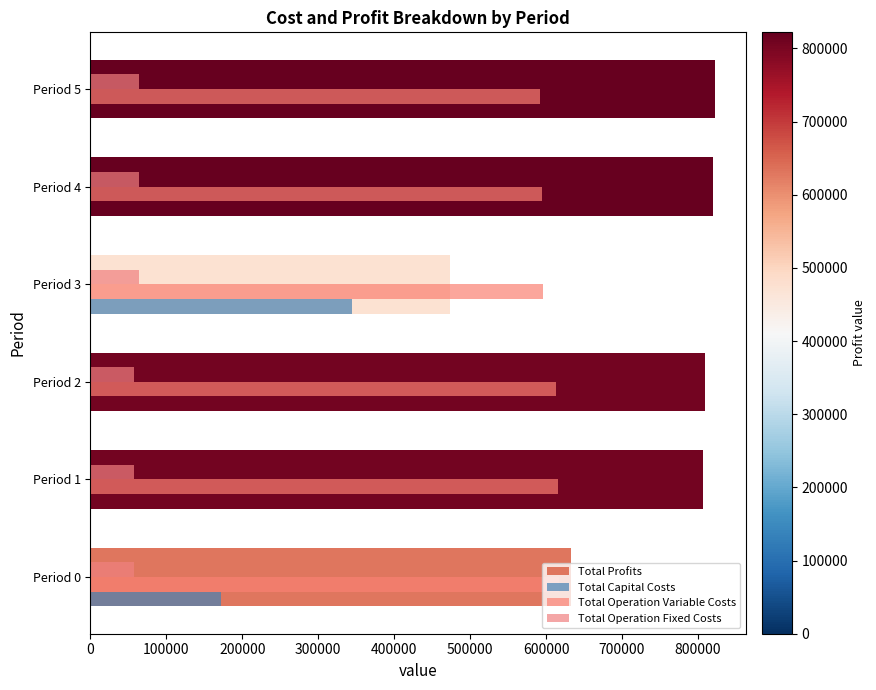

How many categories are shown in the chart?

6